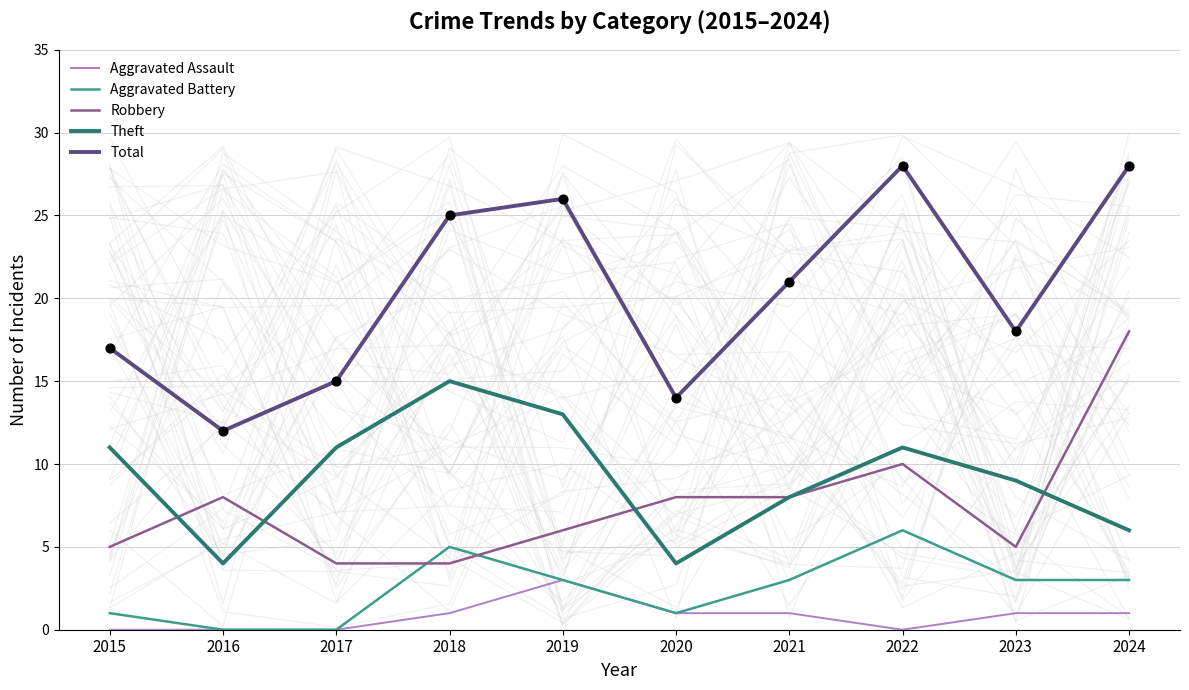

Which series reaches the maximum Y coordinate?

Total